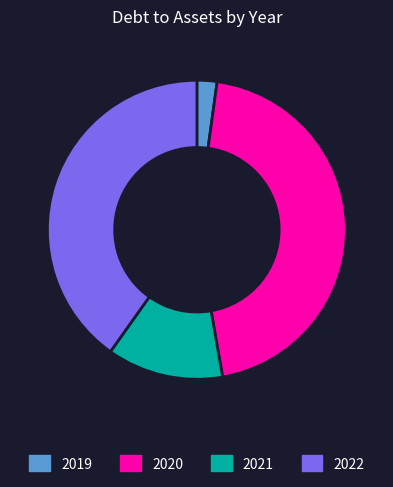

Is there any slice that represents more than half of the pie?

No